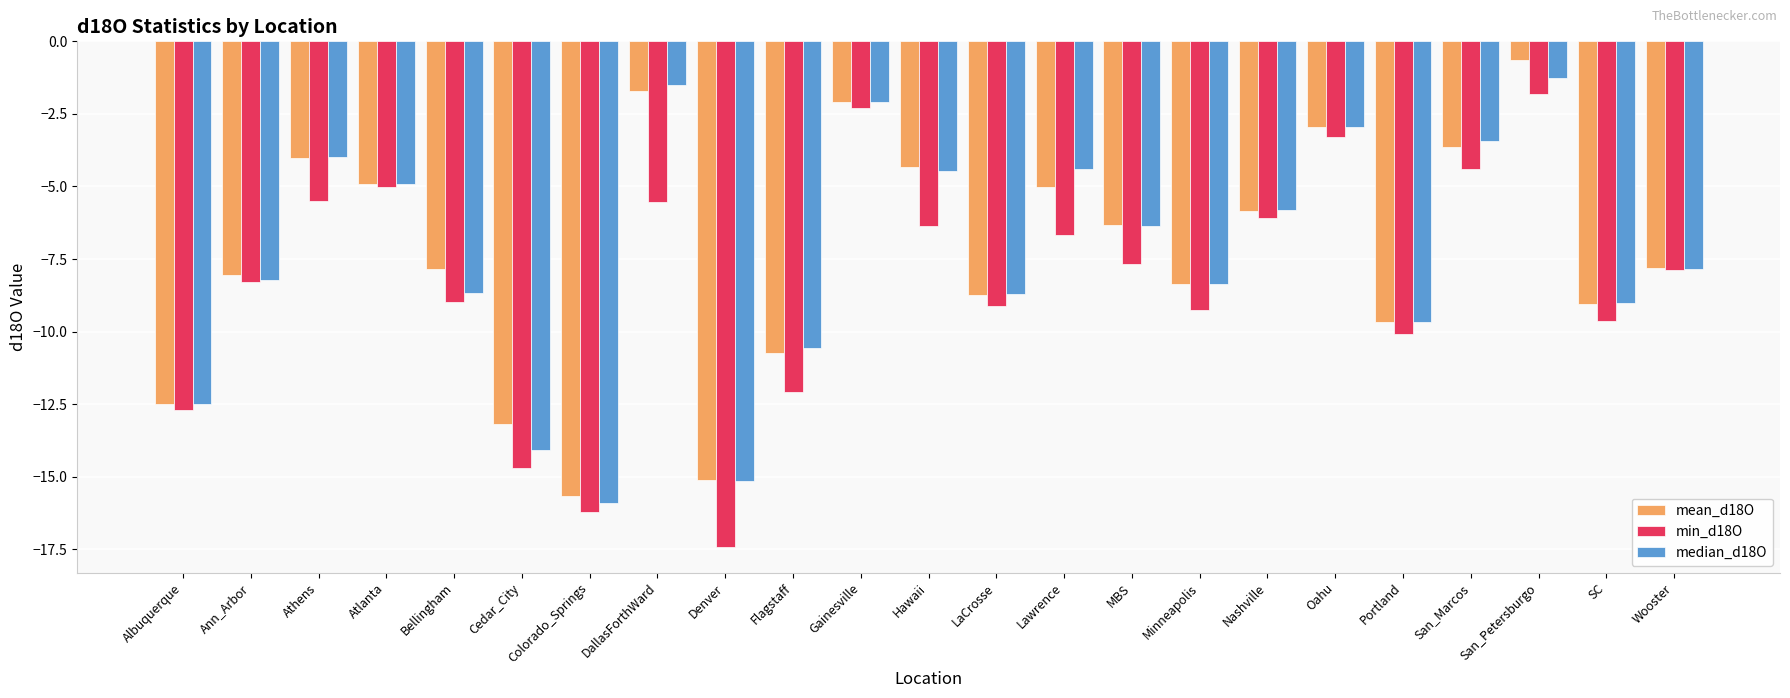

Is it true that min_d18O equals -12.7 at Albuquerque?

True